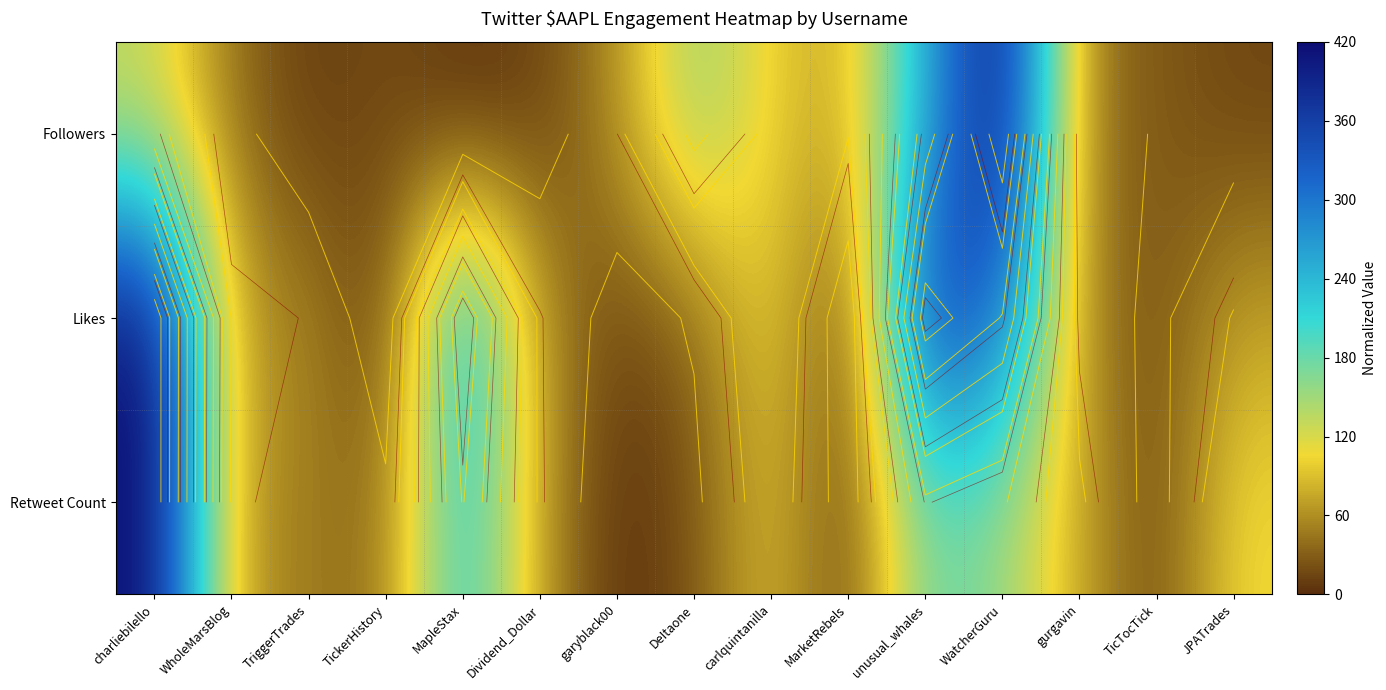

At which label is Followers closest to 210?

unusual_whales